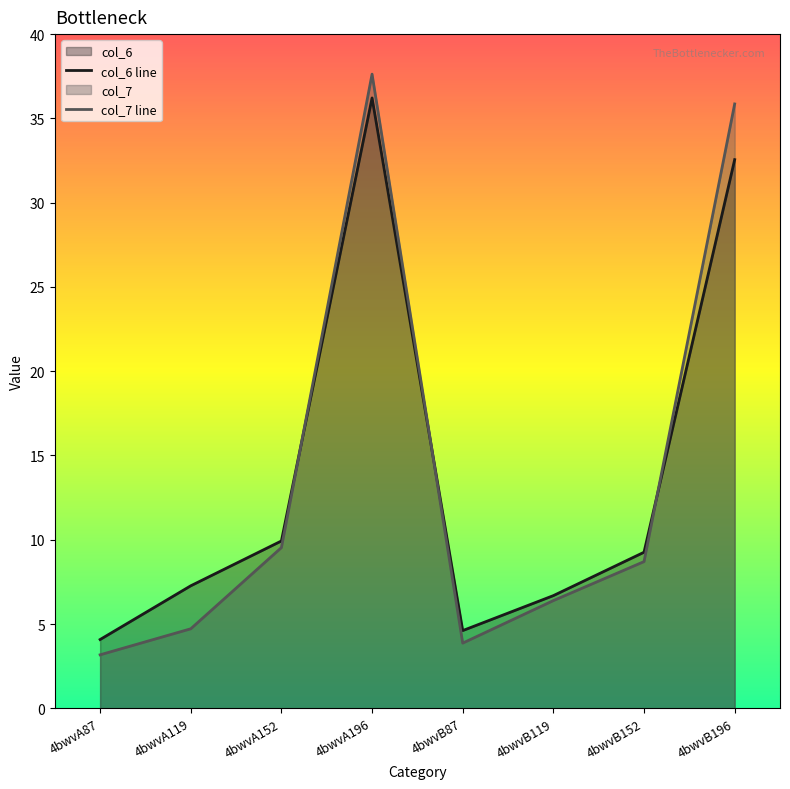

At how many categories does at least one series exceed 15?

2